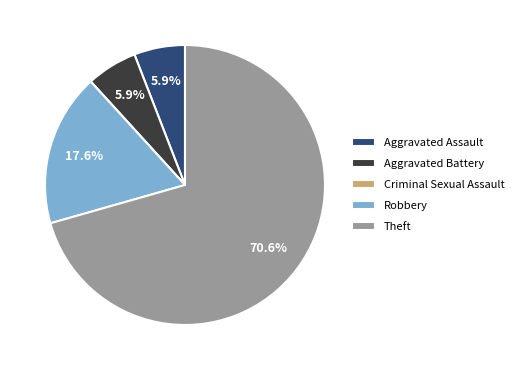

Does Aggravated Battery represent more than half of the total?

No